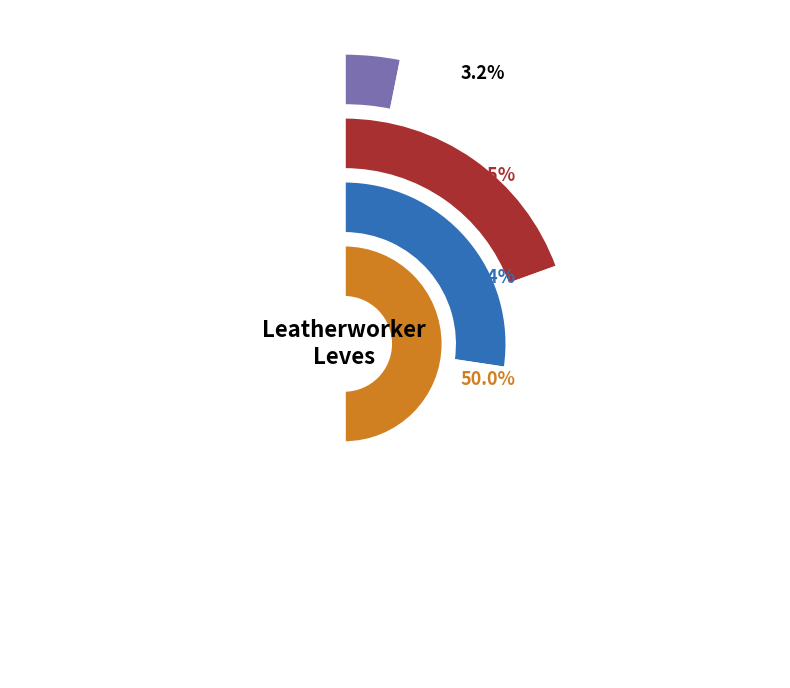

Is the sum of Leather Duckbills and Leather greater than half?

No